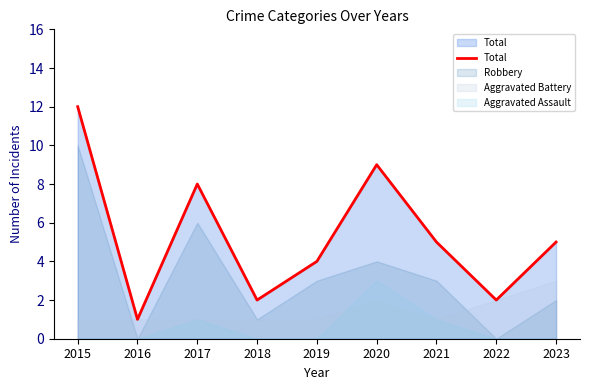

Which has a higher value, 2020 or 2016?

2020